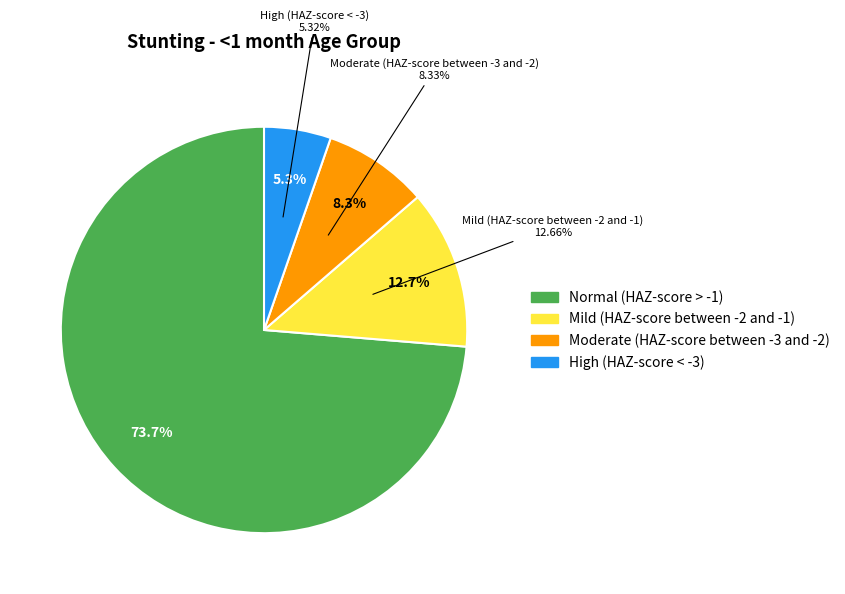

To the nearest percent, what percentage of the pie is Mild (HAZ-score between -2 and -1)?

13%